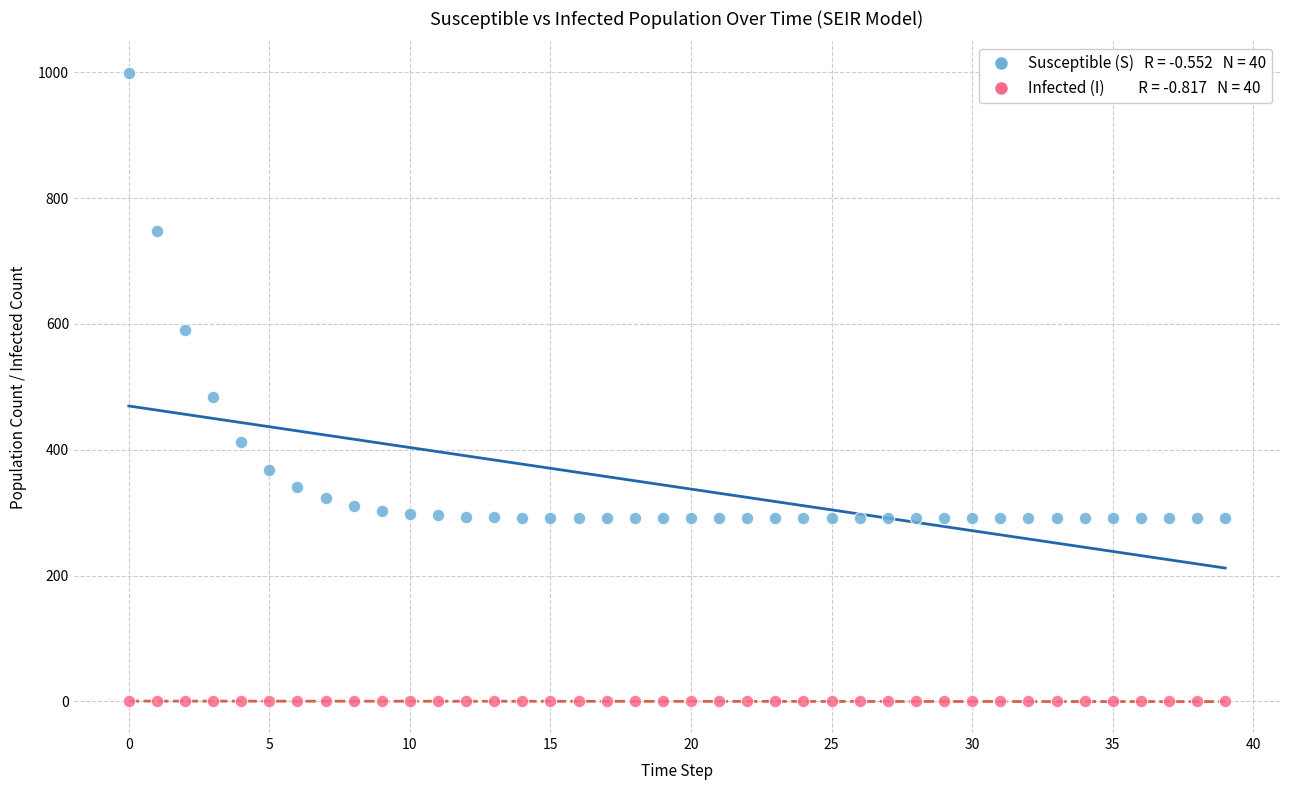

Across all data points, what is the range of Y values (max minus min)?

999.0